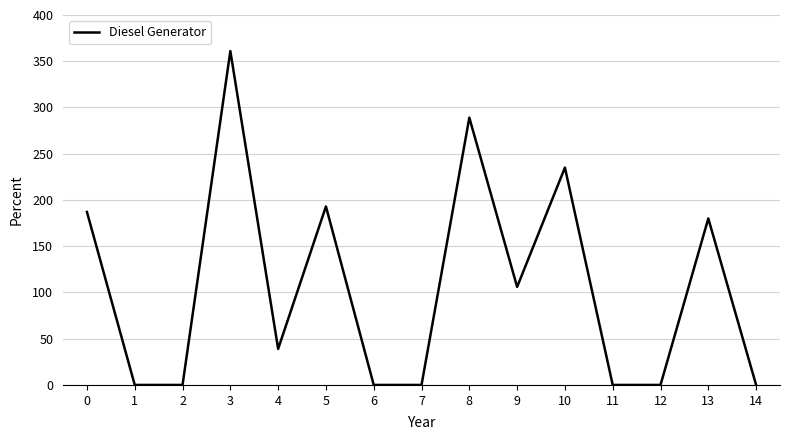

How many interior local peaks (higher than both neighbors) does the data have?

5